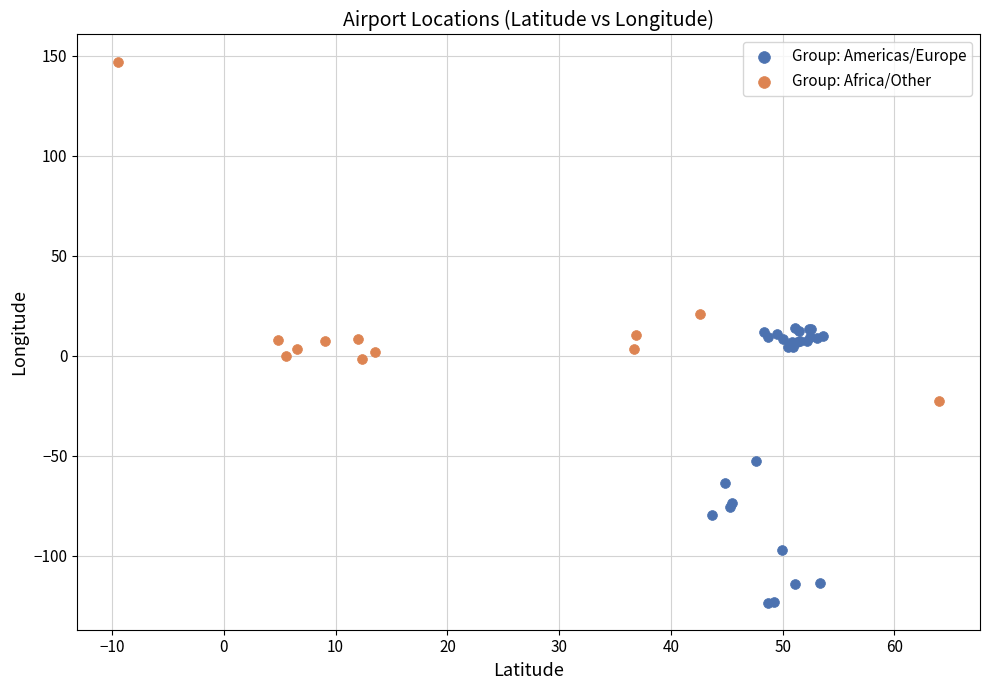

Which series contains the lowest Y value?

Group: Americas/Europe